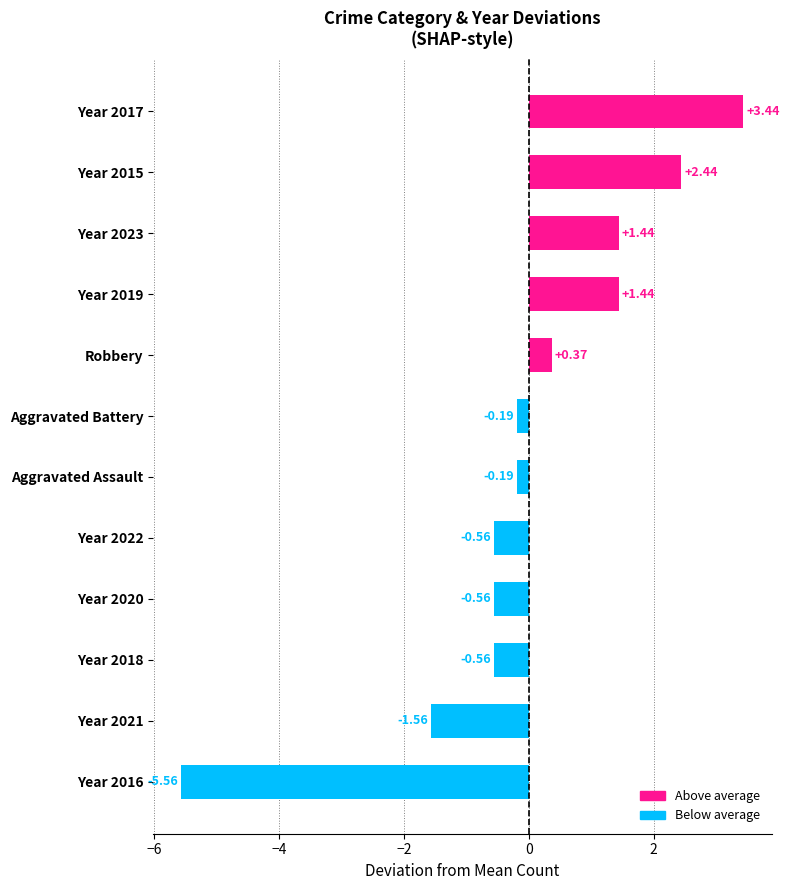

What is the sum of the values at Year 2016 and Robbery?

-5.2